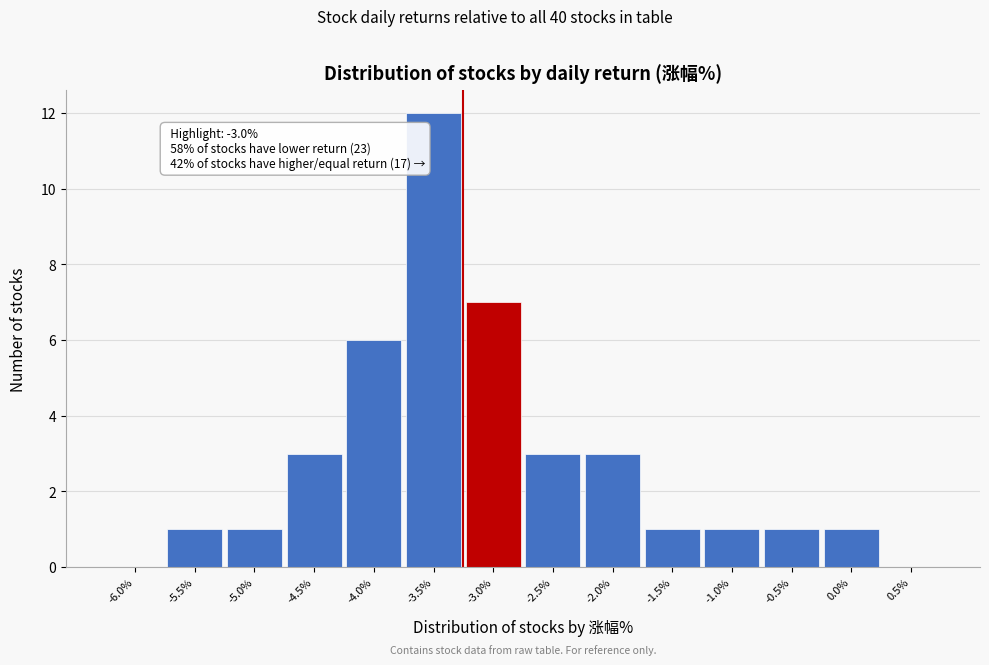

Reading left to right, what are all the values shown in this chart?

-6.0%=0	-5.5%=1	-5.0%=1	-4.5%=3	-4.0%=6	-3.5%=12	-3.0%=7	-2.5%=3	-2.0%=3	-1.5%=1	-1.0%=1	-0.5%=1	0.0%=1	0.5%=0